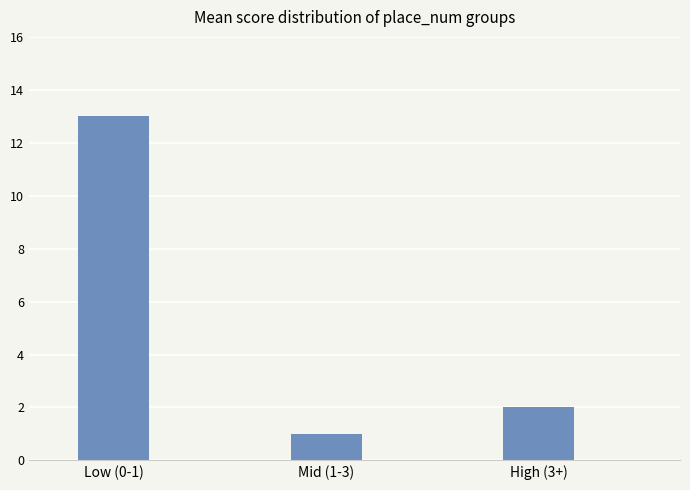

What is the sum of all values?

16